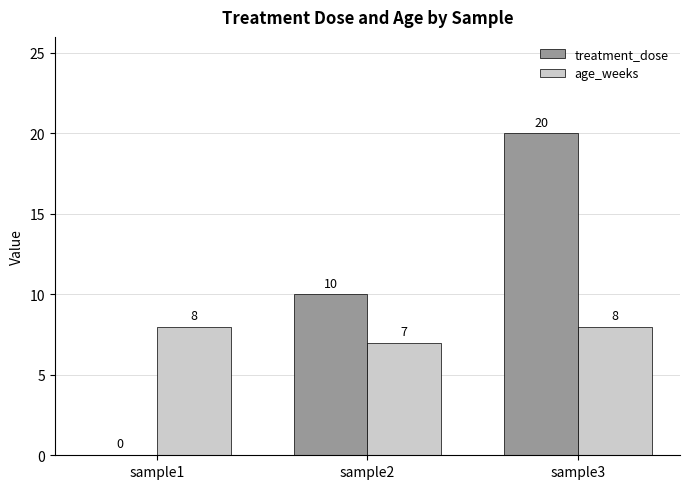

At which category does the chart reach its peak across all series?

sample3